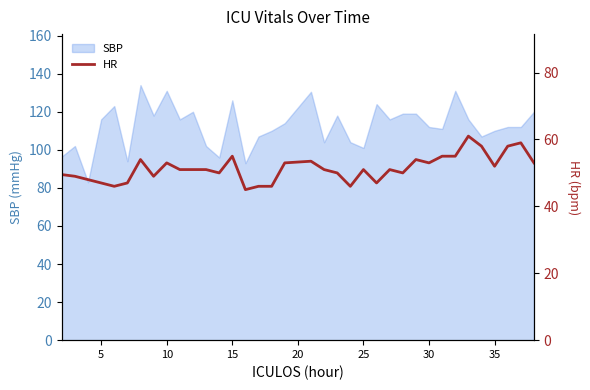

What is the lowest value of the SBP series?

83.0